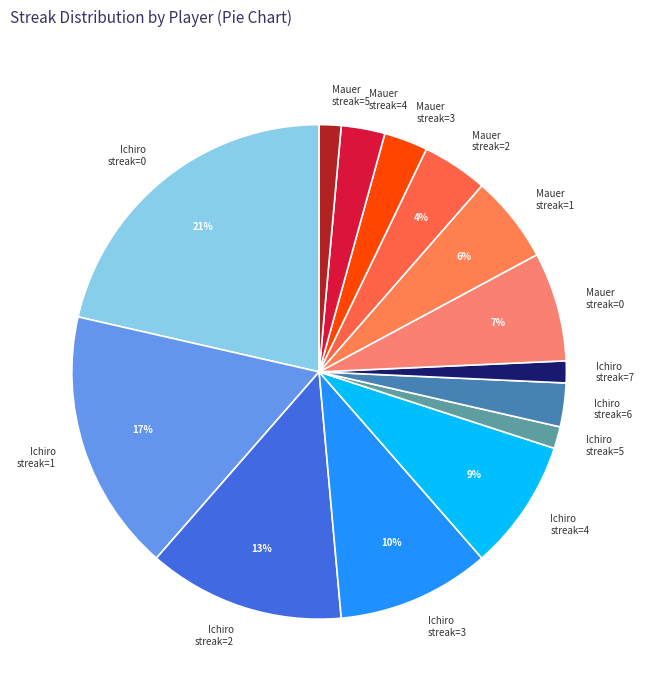

Combined, do Ichiro streak=3 and Ichiro streak=4 account for over 50%?

No